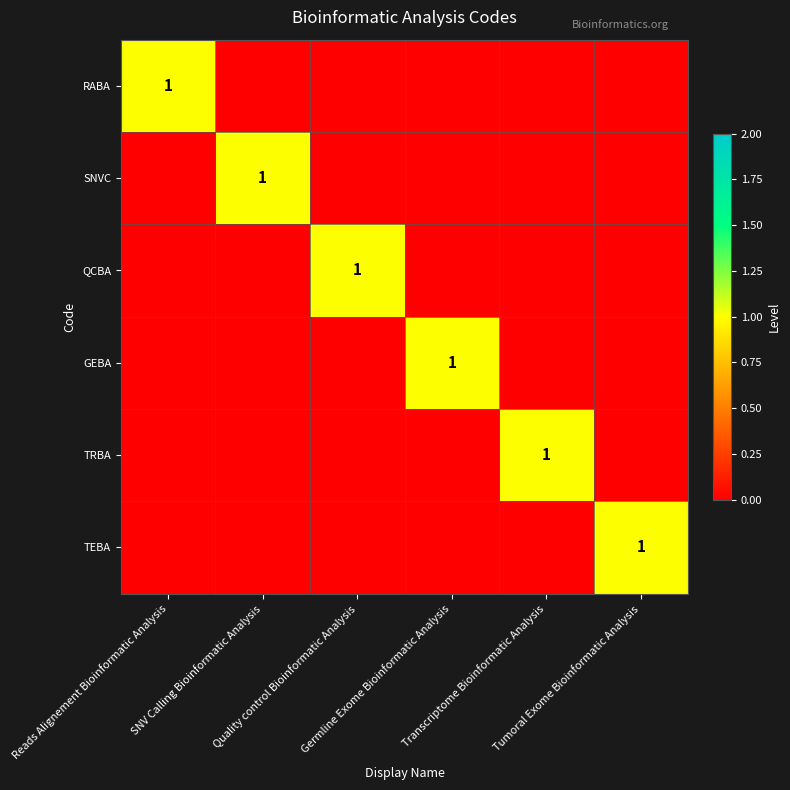

Count the number of categories in the chart.

6